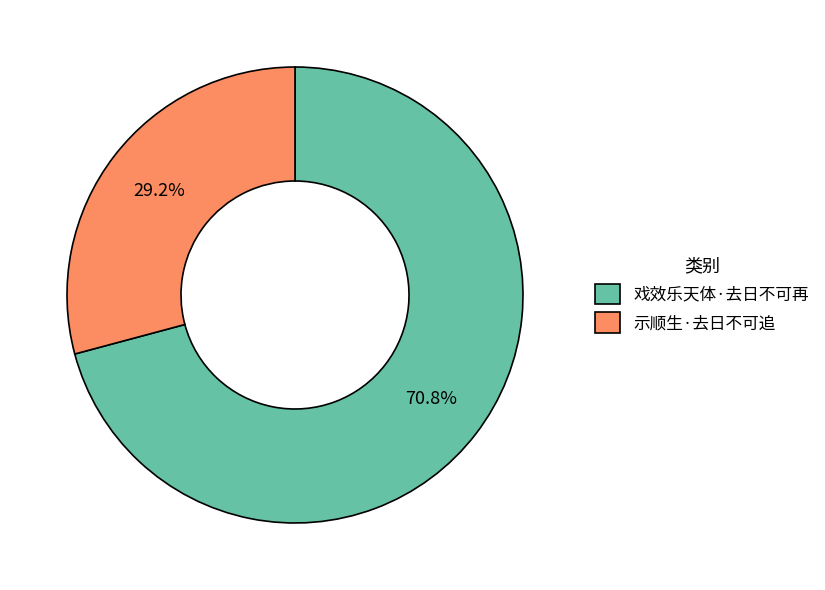

Which has a higher value, 示顺生·去日不可追 or 戏效乐天体·去日不可再?

戏效乐天体·去日不可再